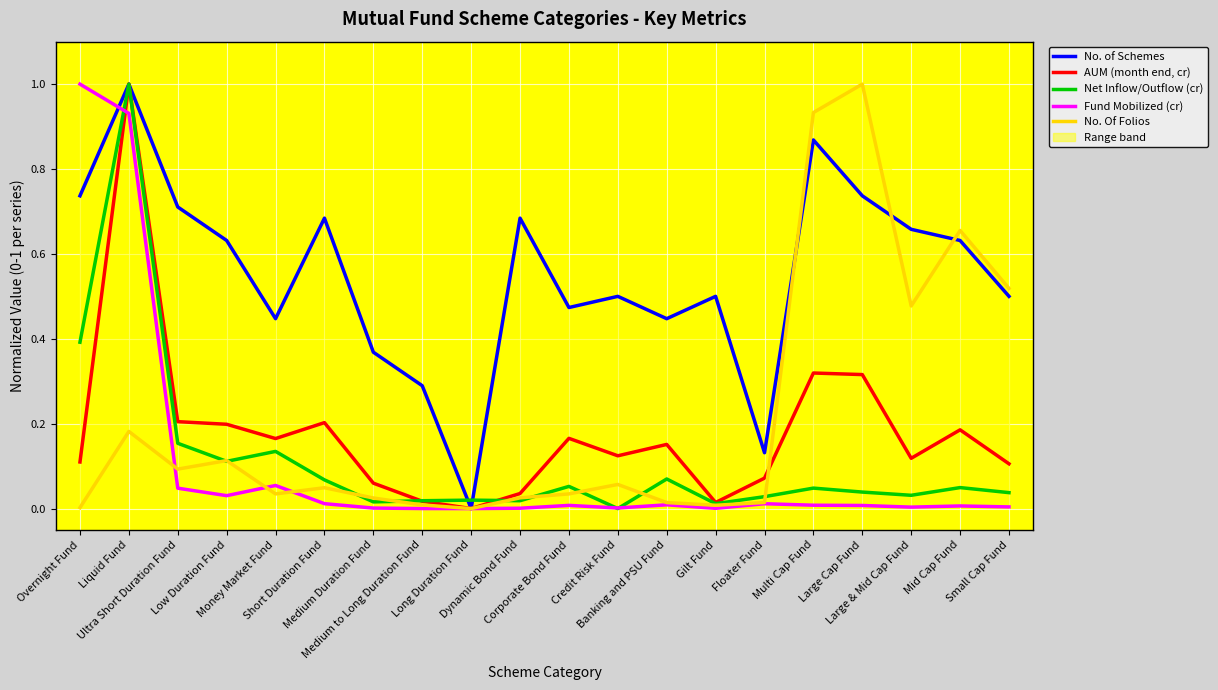

Where is the first local maximum for Fund Mobilized (cr)?

Money Market Fund